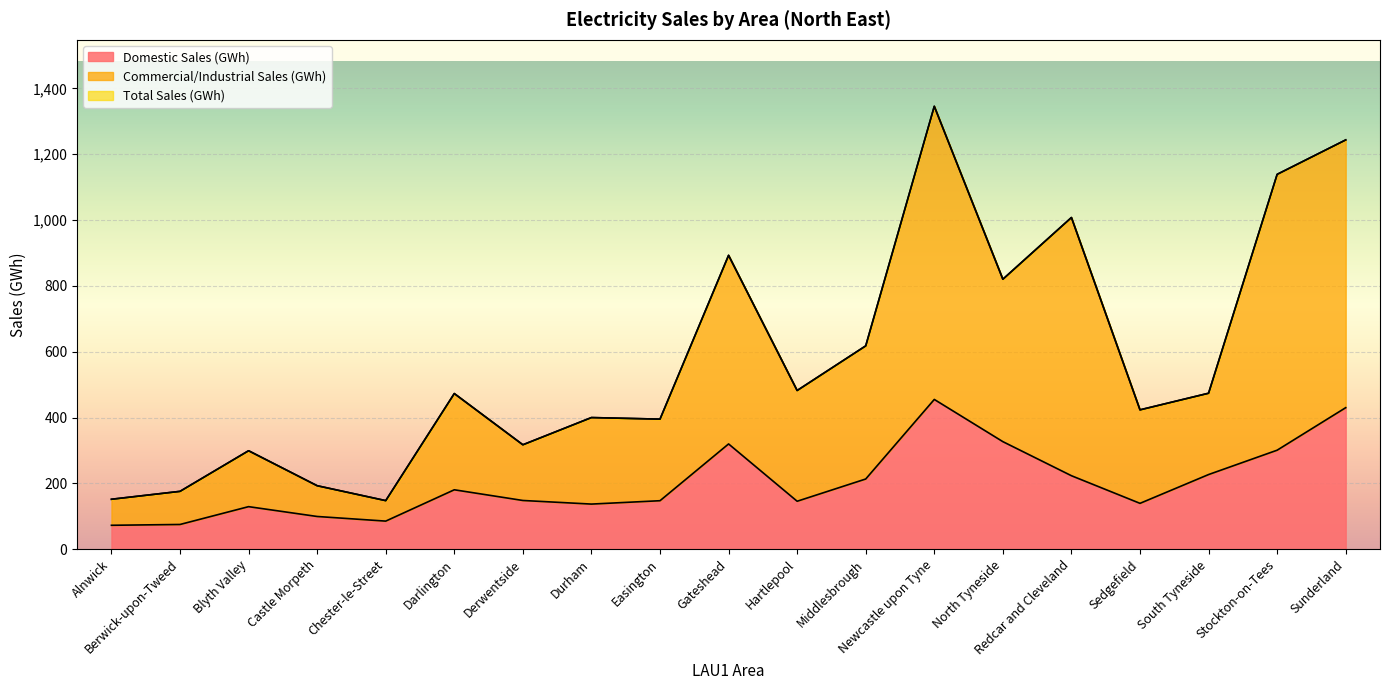

What is the minimum value shown in the chart?

72.8